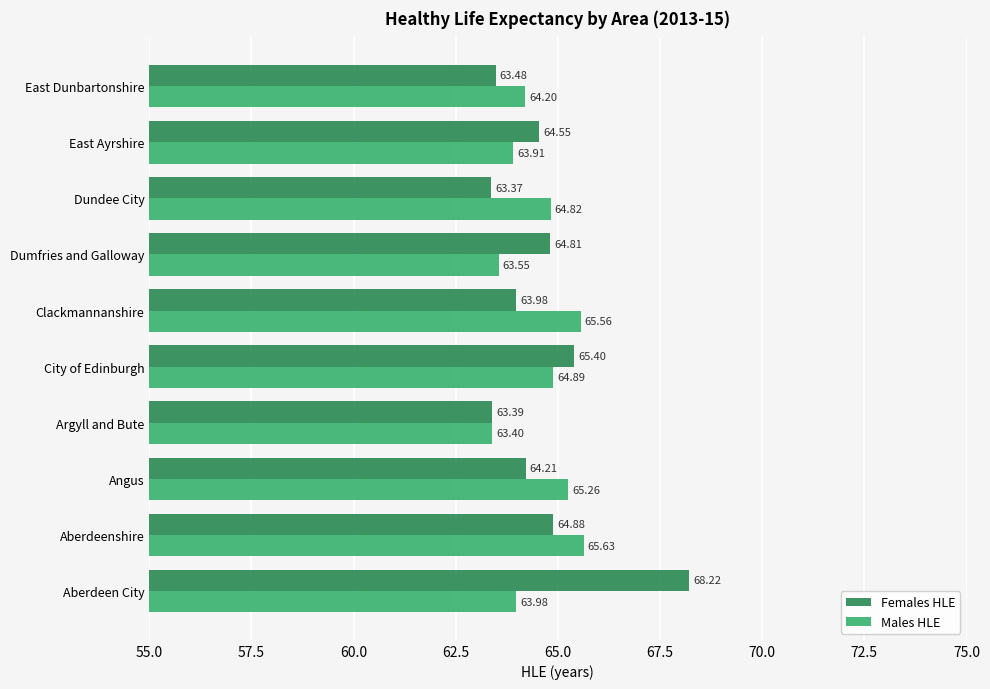

Which category has the highest value across all series?

Aberdeen City